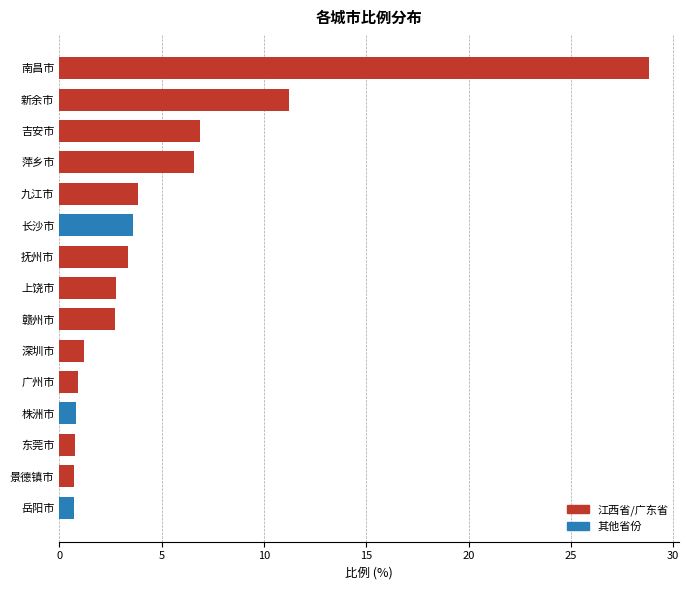

What is the sum of the values at 抚州市 and 九江市?

7.2